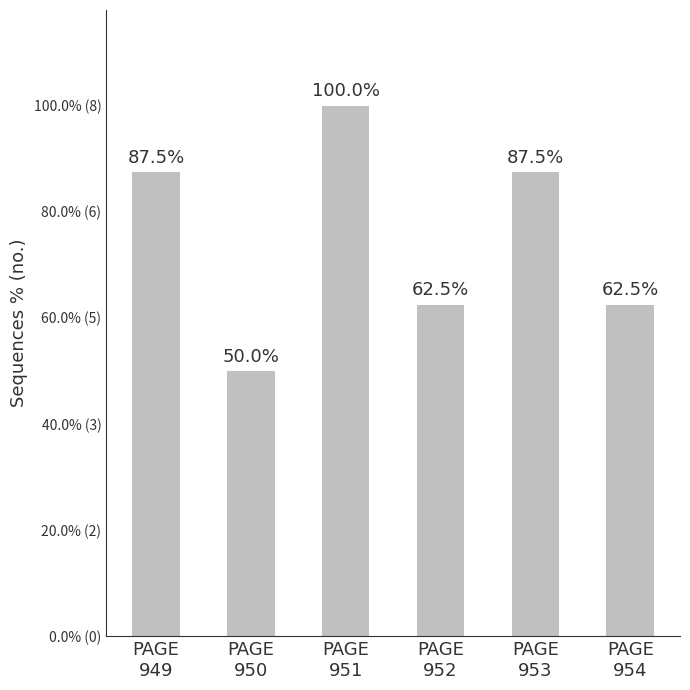

Does the chart contain any negative values?

No